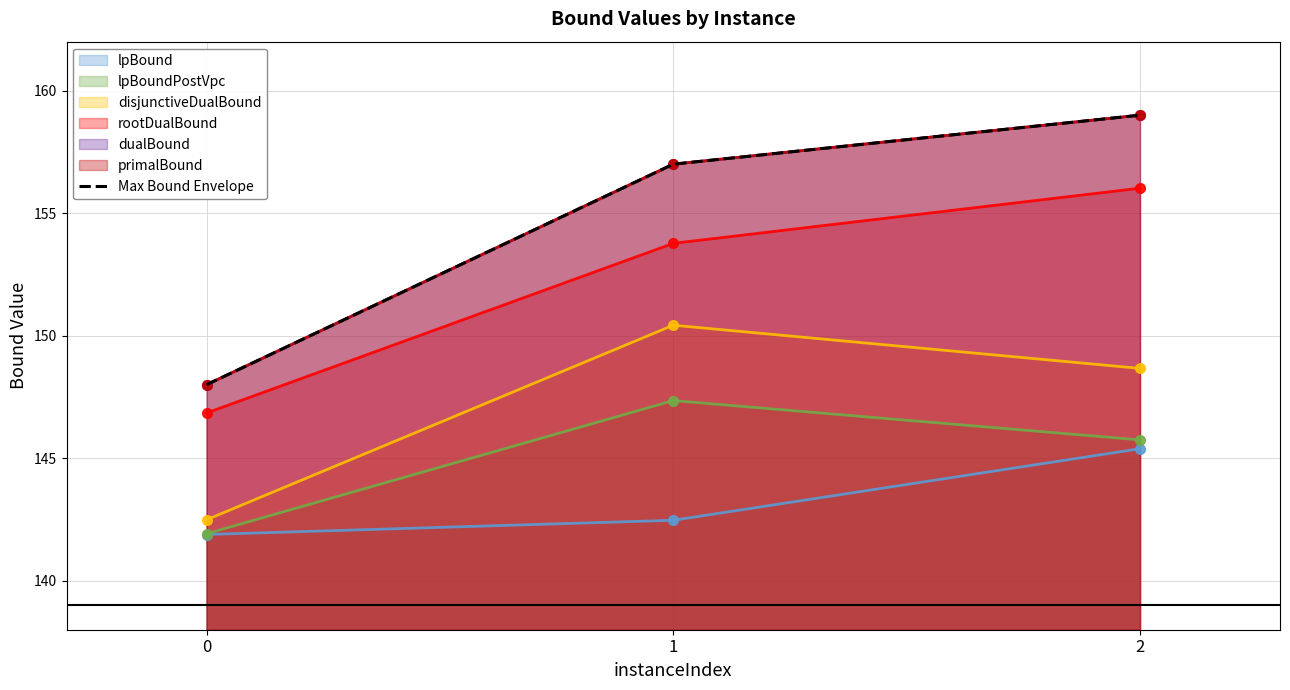

The chart shows a value of 148 at 0. True or false?

True